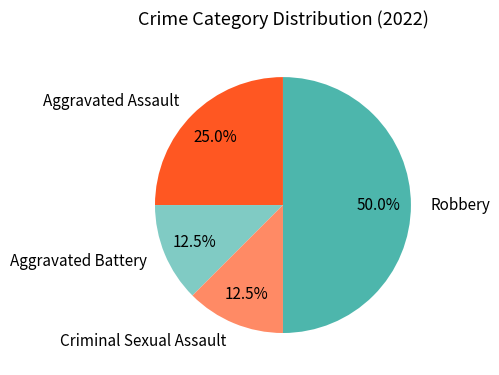

Which slice is the largest?

Robbery